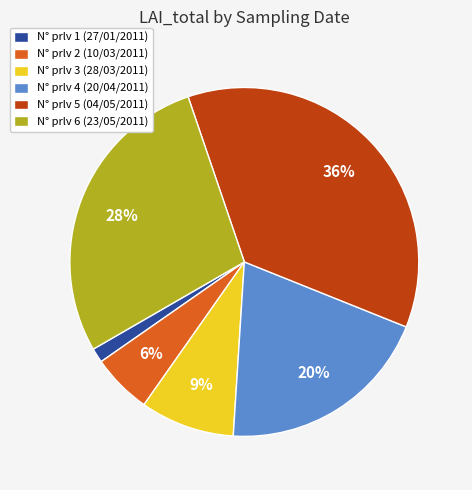

Does N° prlv 6 (23/05/2011) represent more than half of the total?

No